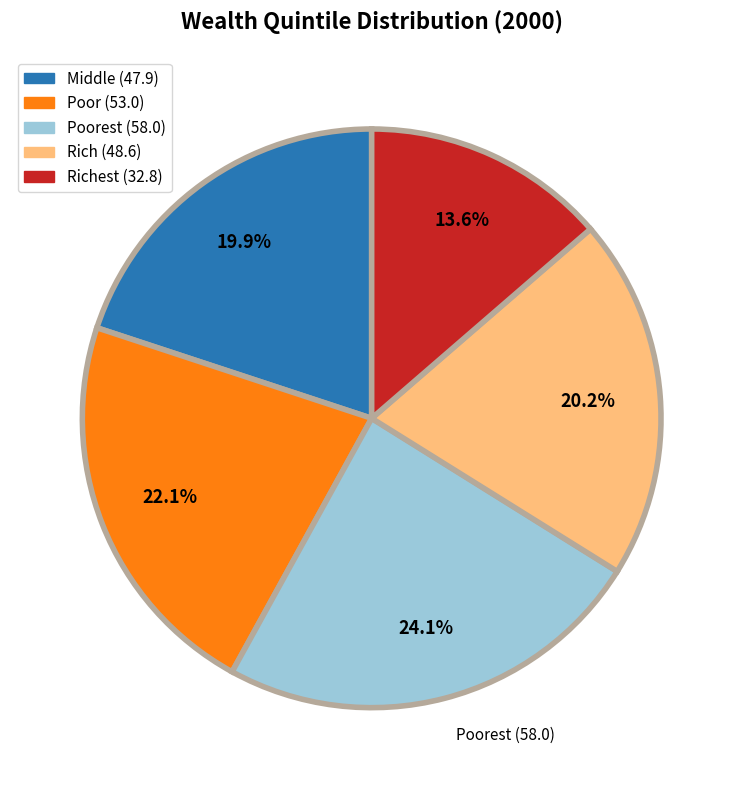

Is there any slice that represents more than half of the pie?

No